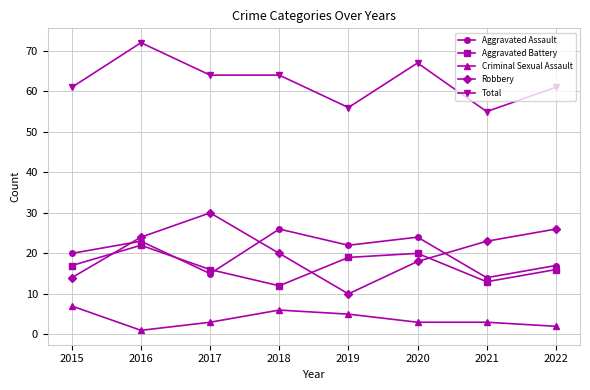

What is the total value across all series at 2022?

122